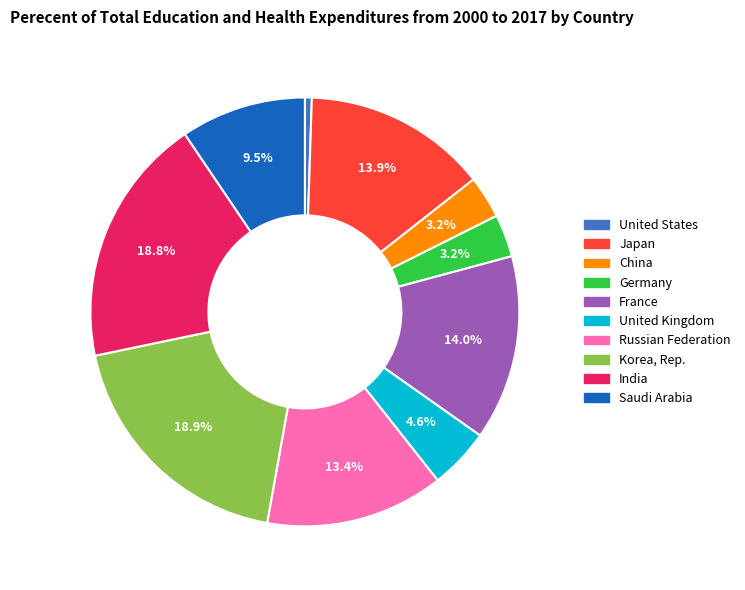

To the nearest percent, what is the difference between the largest and smallest slice percentages?

18%